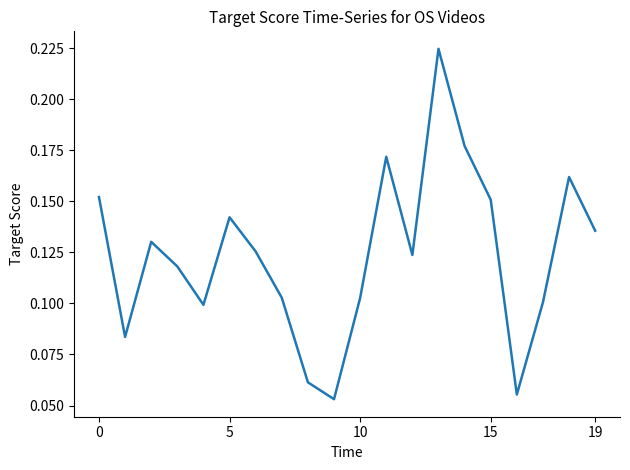

Is this an area chart (filled region under the line)?

No